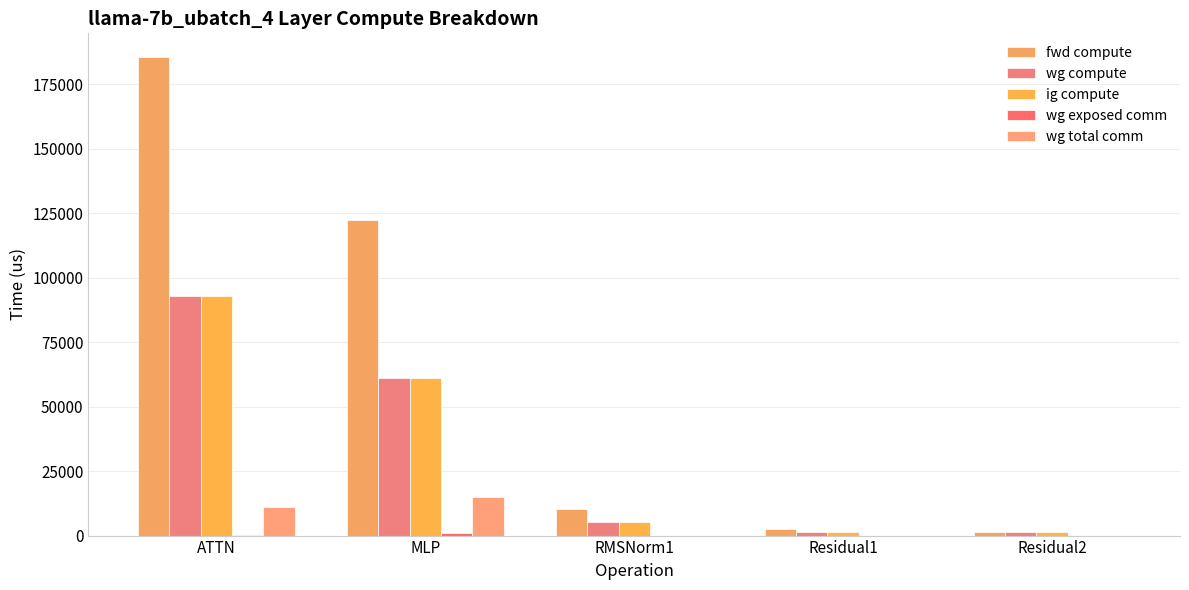

Rank the series at Residual2 from highest to lowest value.

fwd compute, wg compute, ig compute, wg exposed comm, wg total comm